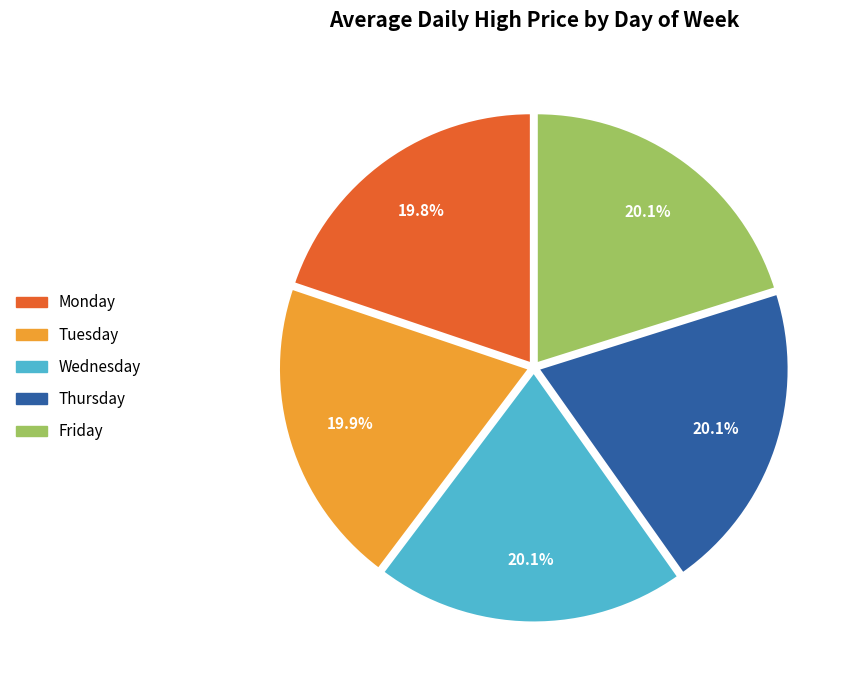

To the nearest percent, what is the difference between the Thursday and Friday slice percentages?

1%